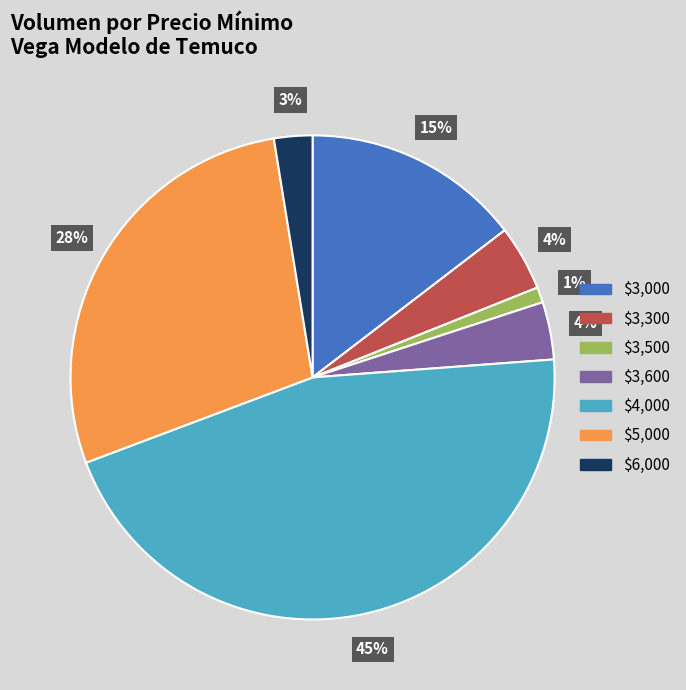

To the nearest percent, what is the difference between the largest and smallest slice percentages?

44%